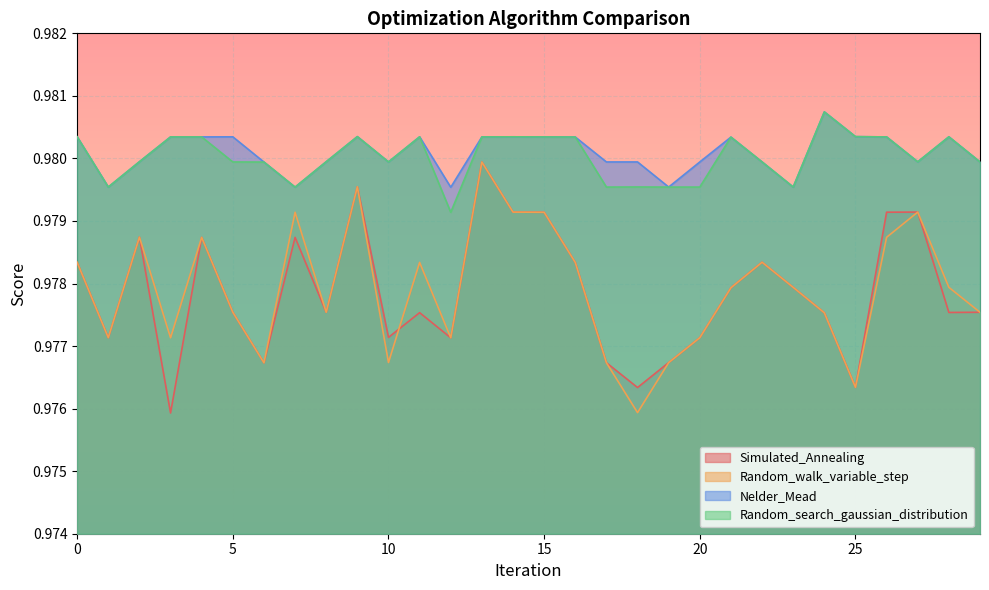

The Random_search_gaussian_distribution series shows 0.3 at 22. True or false?

False